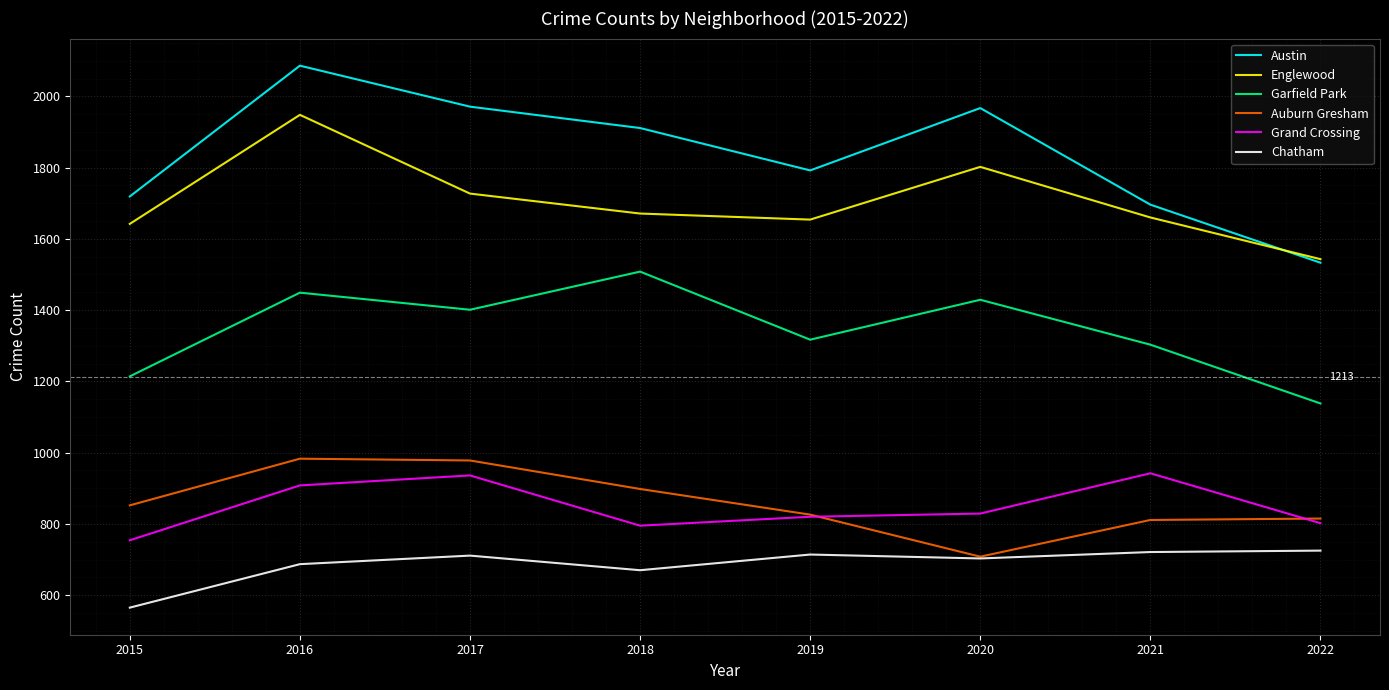

What is the average value of the Chatham series?

687